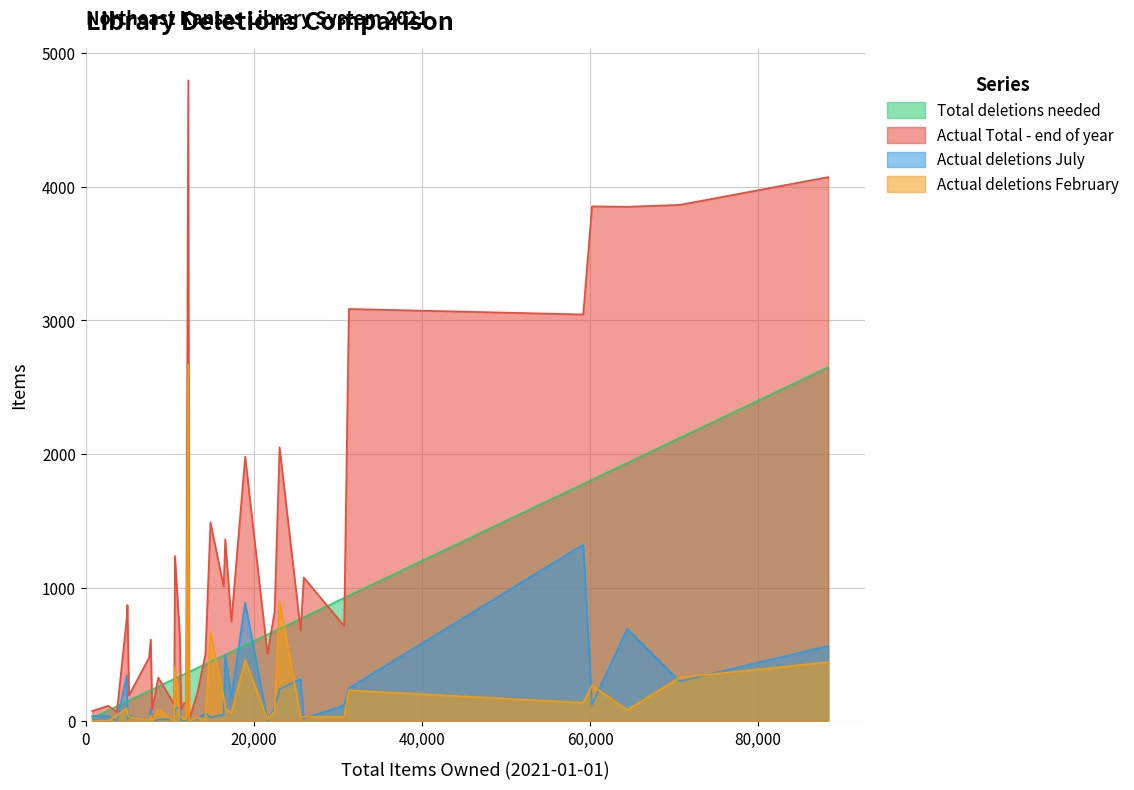

In Actual deletions July, how many points are higher than both neighbors (excluding endpoints)?

13